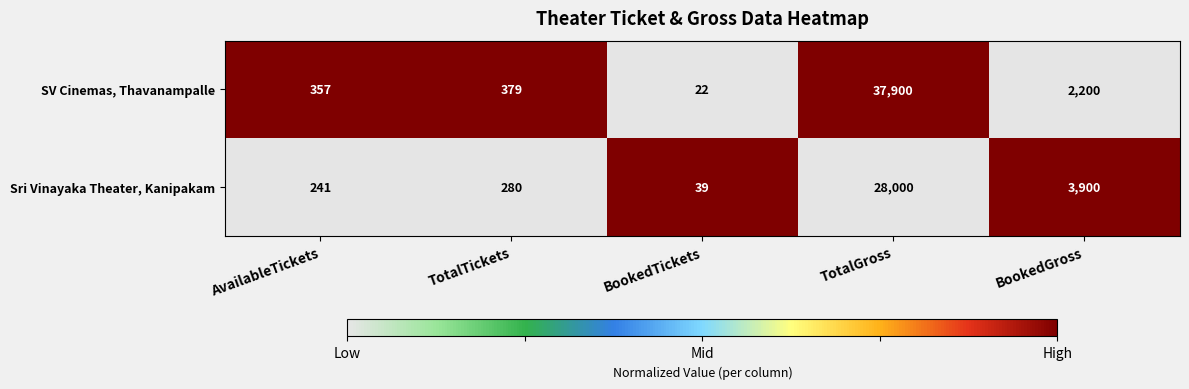

Which series has the widest spread of values?

SV Cinemas, Thavanampalle